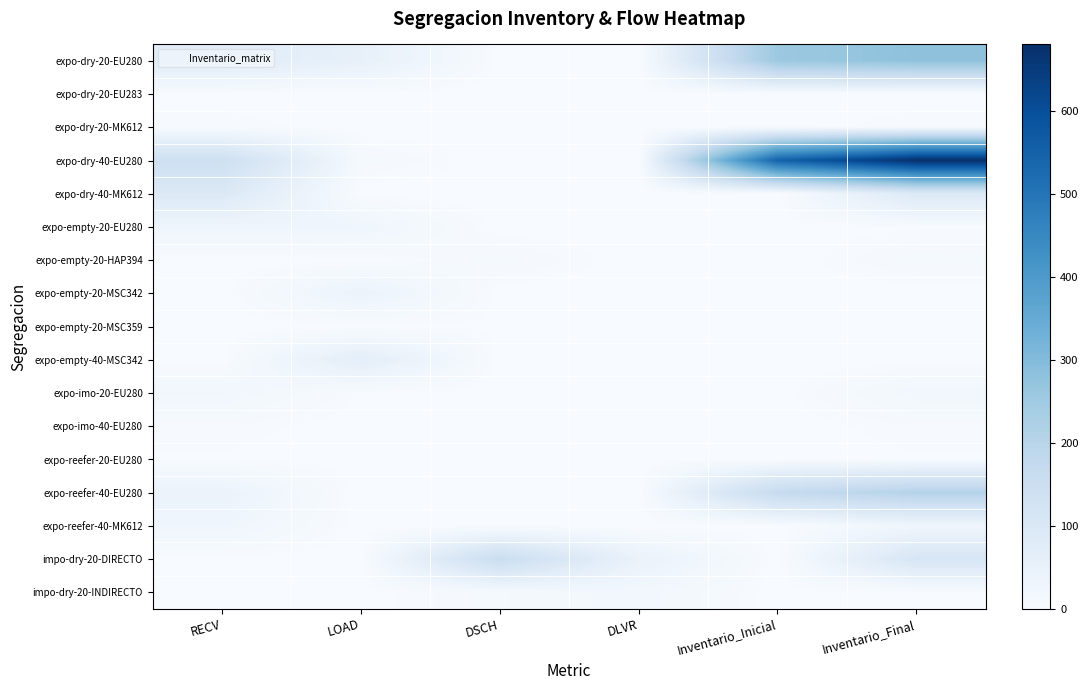

Rank the series by their maximum value, from highest to lowest.

expo-dry-40-EU280, expo-dry-20-EU280, expo-reefer-40-EU280, impo-dry-20-DIRECTO, expo-dry-40-MK612, expo-empty-40-MSC342, expo-empty-20-MSC342, expo-empty-20-EU280, expo-reefer-40-MK612, expo-imo-20-EU280, impo-dry-20-INDIRECTO, expo-empty-20-HAP394, expo-dry-20-MK612, expo-imo-40-EU280, expo-empty-20-MSC359, expo-reefer-20-EU280, expo-dry-20-EU283